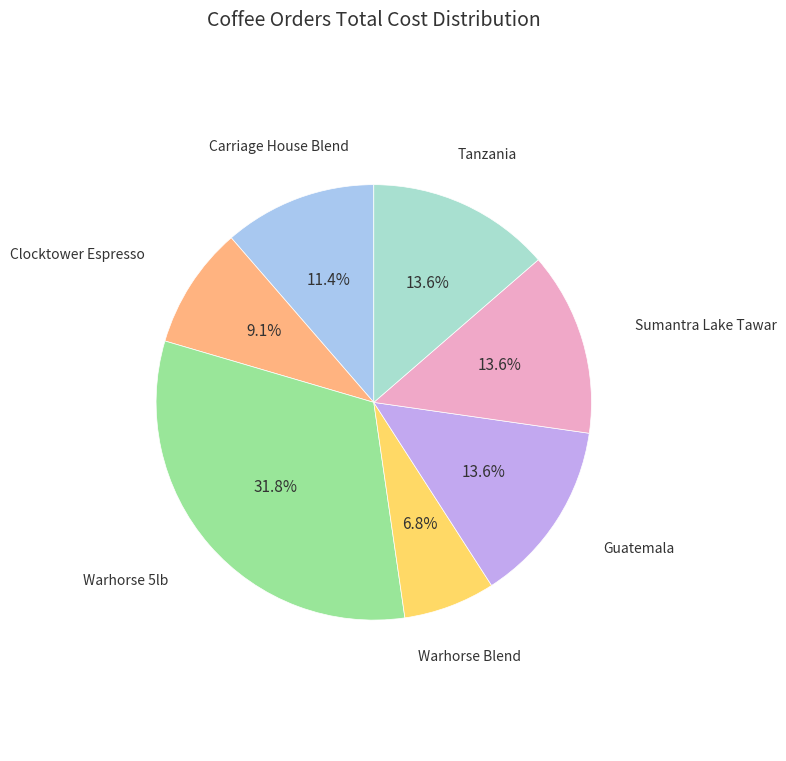

To the nearest percent, what is the difference between the Carriage House Blend and Guatemala slice percentages?

2%